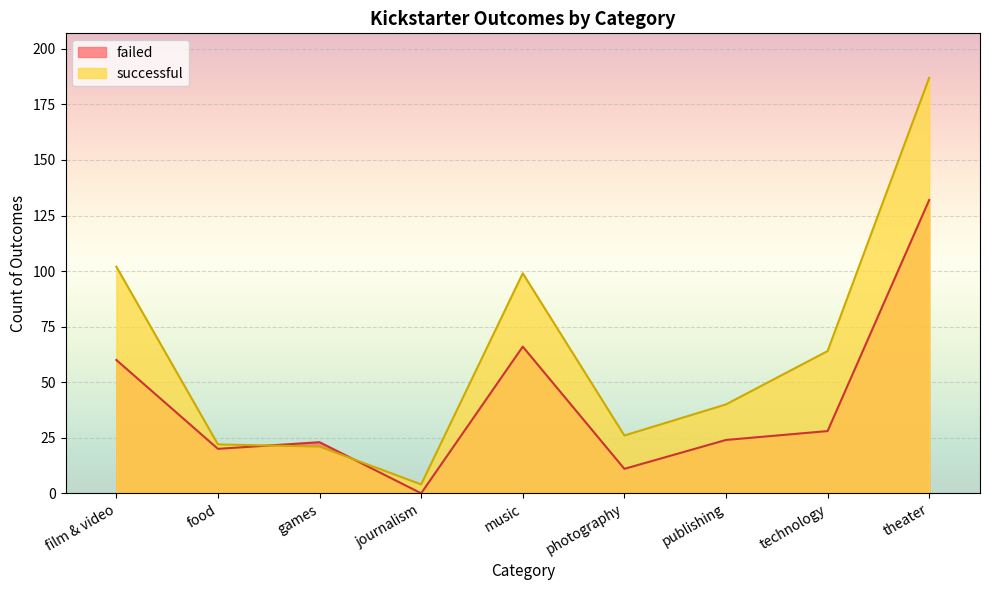

What are all the series names shown in the legend?

failed, successful